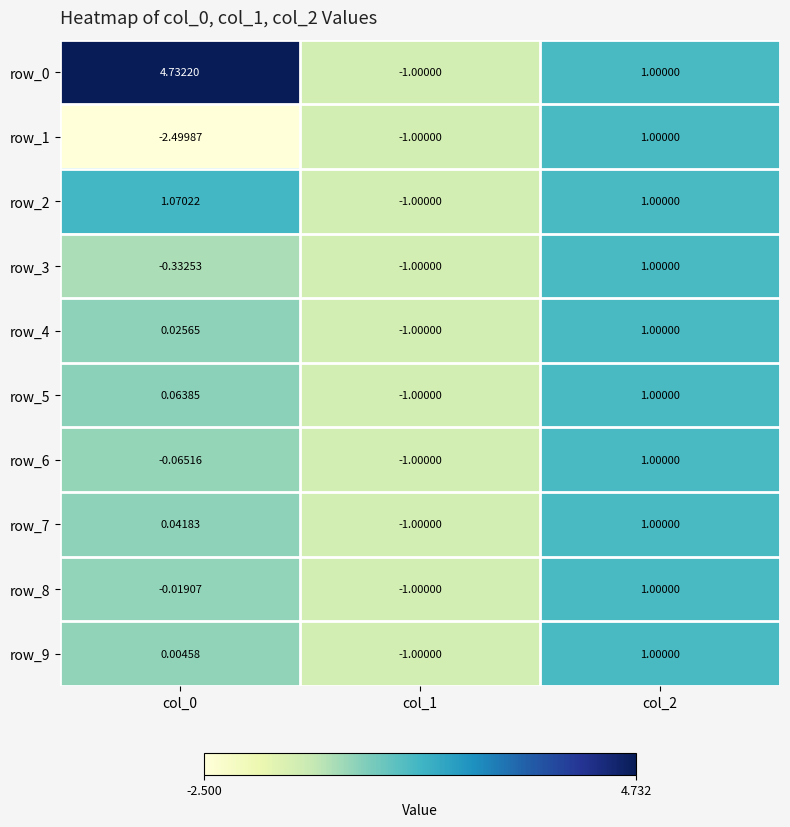

Is the value of row_8 at col_1 greater than the value of row_0 at col_0?

No